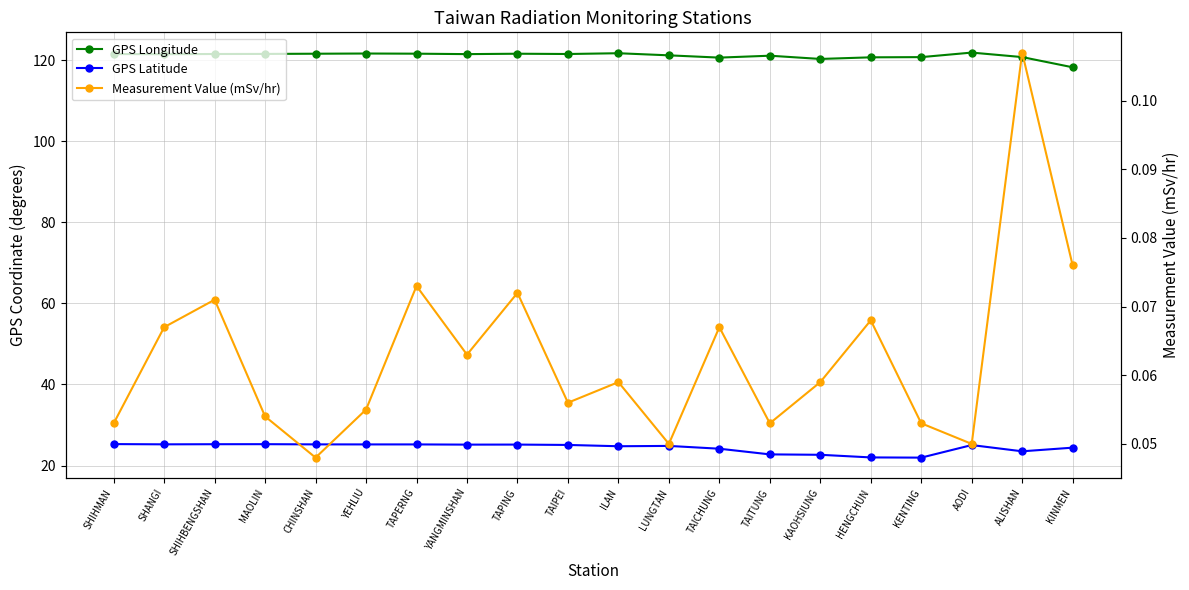

True or false: GPS Longitude and GPS Latitude intersect in this chart.

False